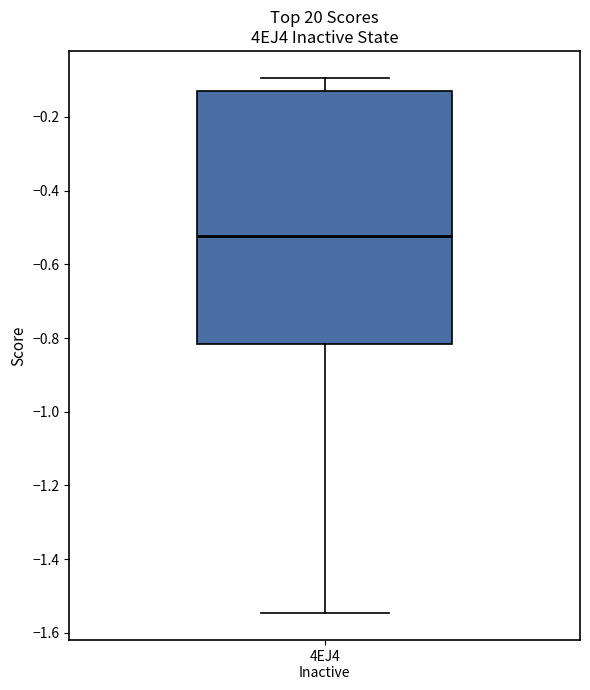

Where is the upper edge of the box for 4EJ4 Inactive on the y-axis? The values are not printed on the chart, so give them approximately, as read against the axis.

-0.12